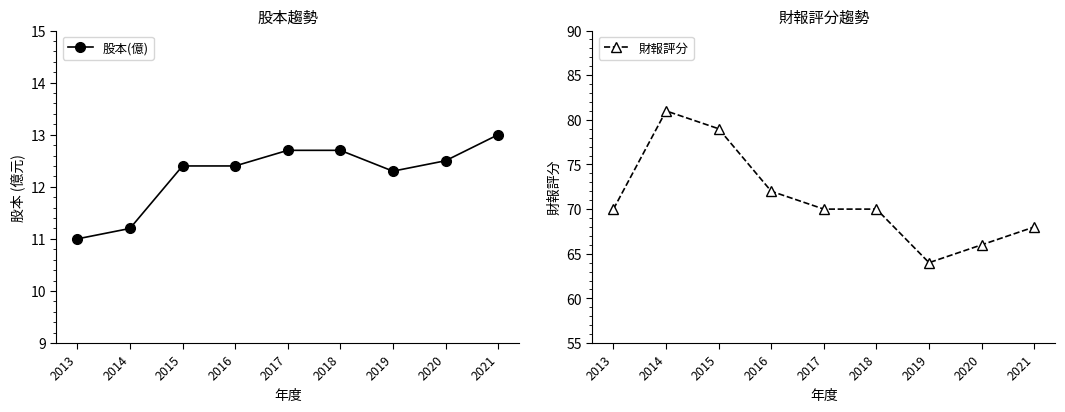

Is it true that 股本(億) equals 15.3 at 2014?

False